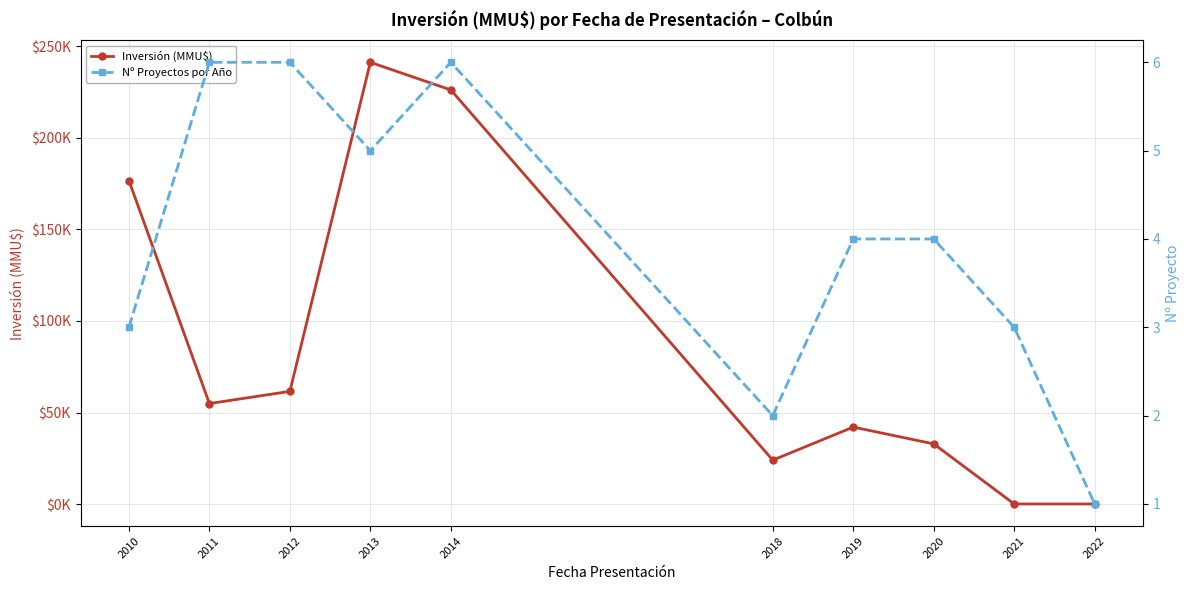

Rank the series at 2010 from highest to lowest value.

Inversión (MMU$), Nº Proyectos por Año